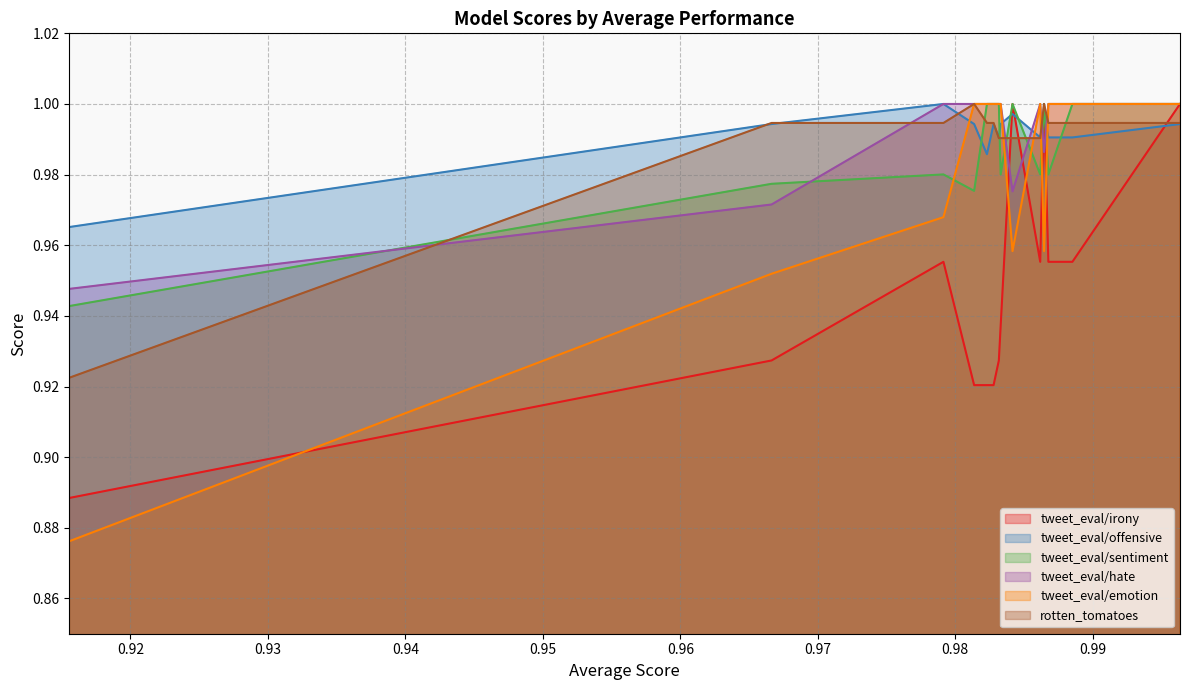

What is the sum of the tweet_eval/hate values at 0.9827842751363113 and 0.9867691444969476?

2.0